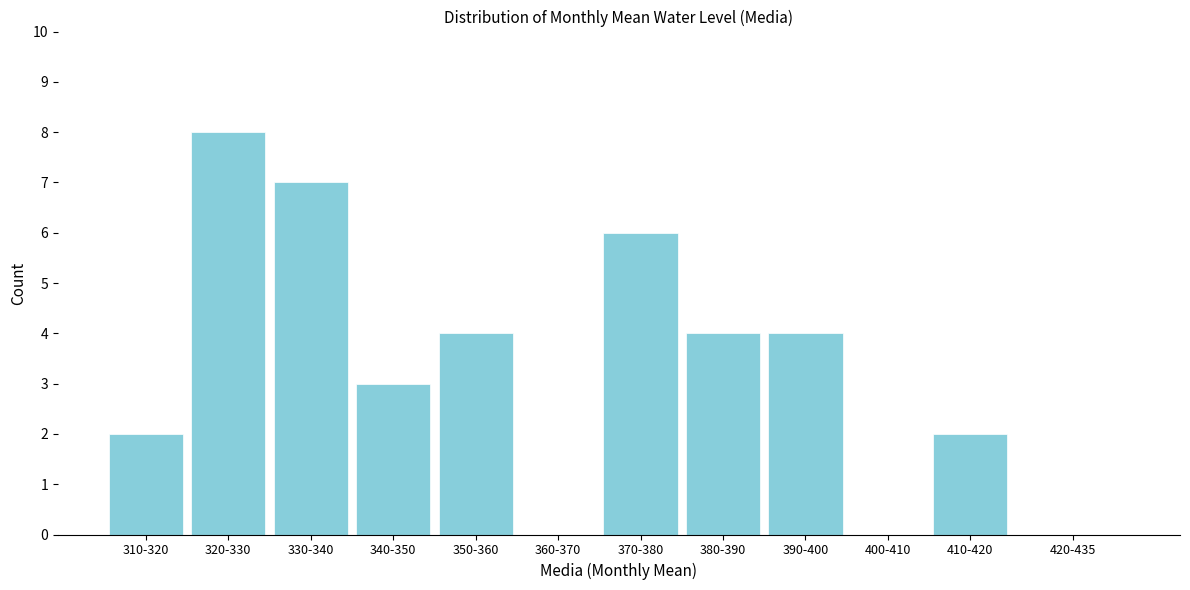

Reading left to right, transcribe all the data shown in this chart.

310-320=2	320-330=8	330-340=7	340-350=3	350-360=4	360-370=0	370-380=6	380-390=4	390-400=4	400-410=0	410-420=2	420-435=0